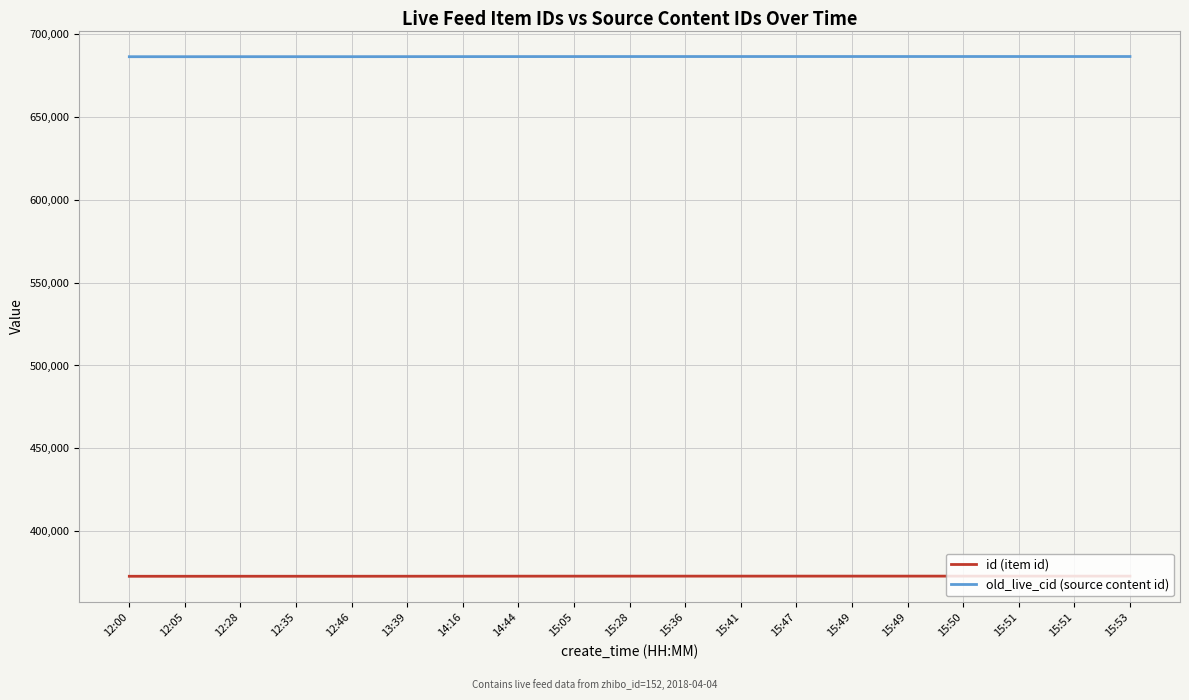

Does the chart have visible grid lines?

Yes